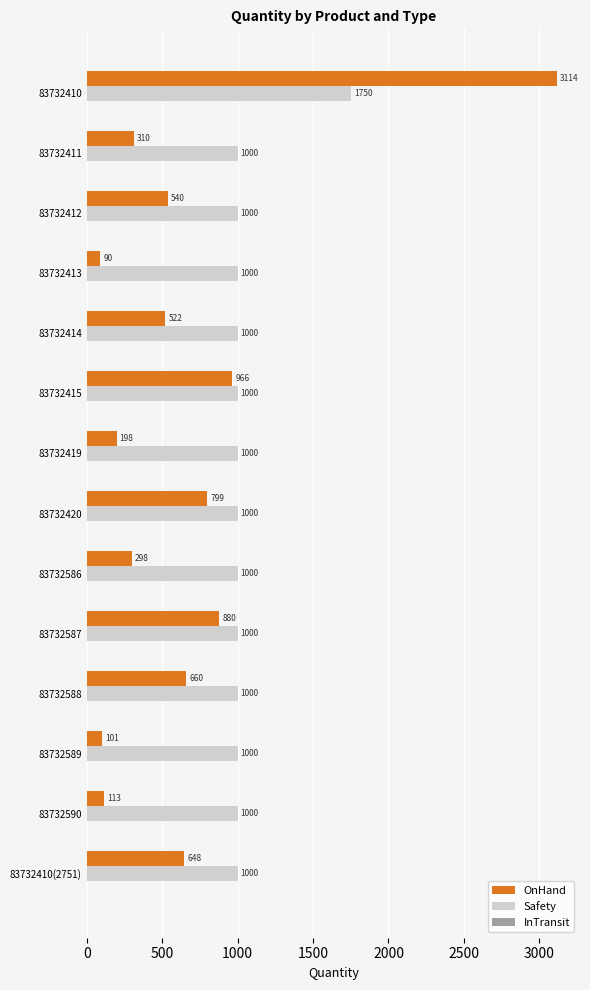

At how many categories does at least one series exceed 613?

14